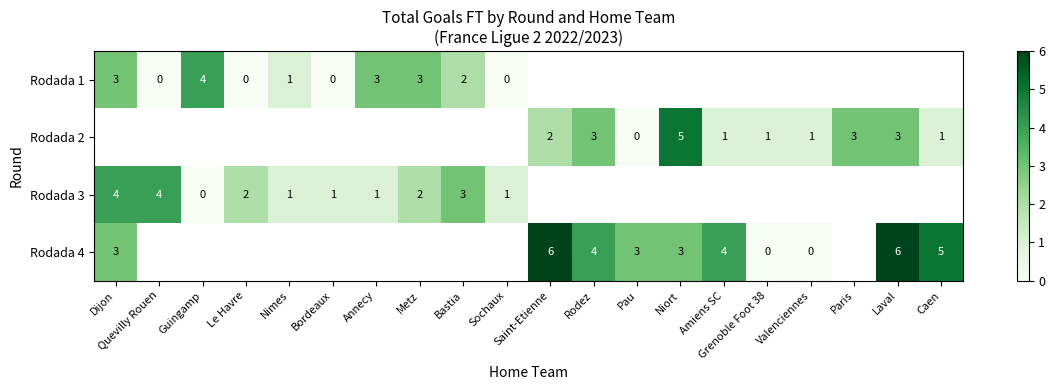

The value of Rodada 3 at Sochaux is 0. True or false?

False